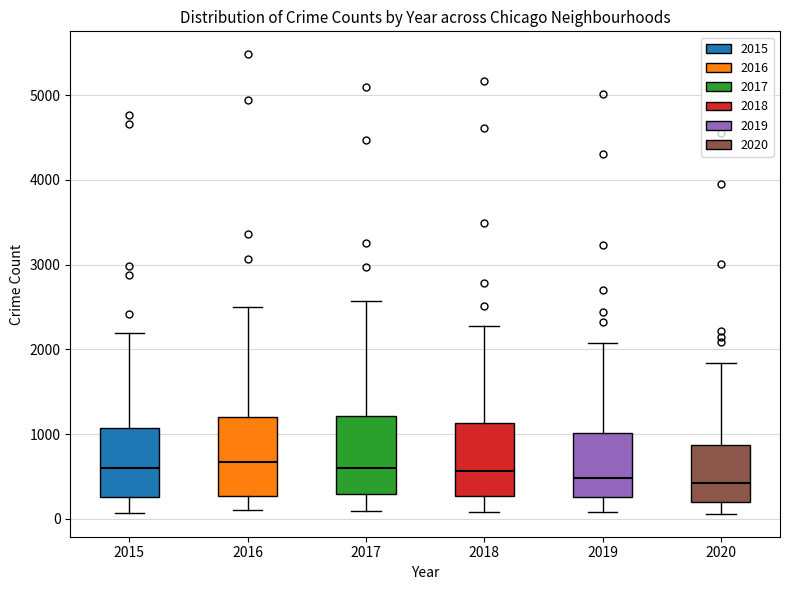

Reading left to right, transcribe this box plot: for each box, give where its median line is, the range the box spans, and where its two whiskers end, as read against the y-axis. The values are not printed on the chart, so give them approximately, as read against the axis.

2015: median 600, box 300 to 1100, whiskers 100 to 2200
2016: median 700, box 300 to 1200, whiskers 100 to 2500
2017: median 600, box 300 to 1200, whiskers 100 to 2600
2018: median 600, box 300 to 1100, whiskers 100 to 2300
2019: median 500, box 300 to 1000, whiskers 100 to 2100
2020: median 400, box 200 to 900, whiskers 100 to 1800